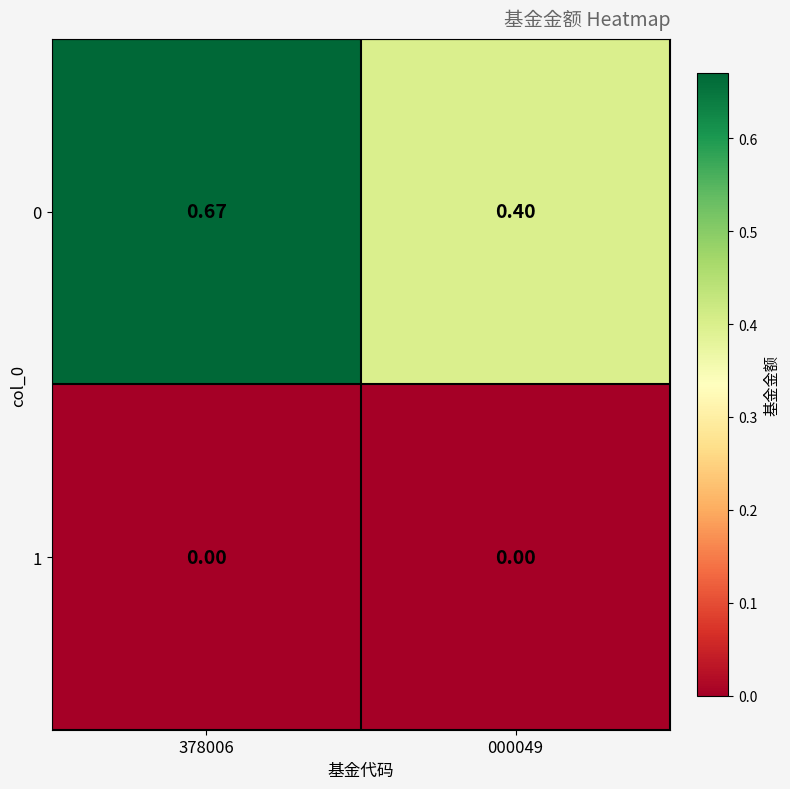

Between 378006 and 000049, which is larger?

378006